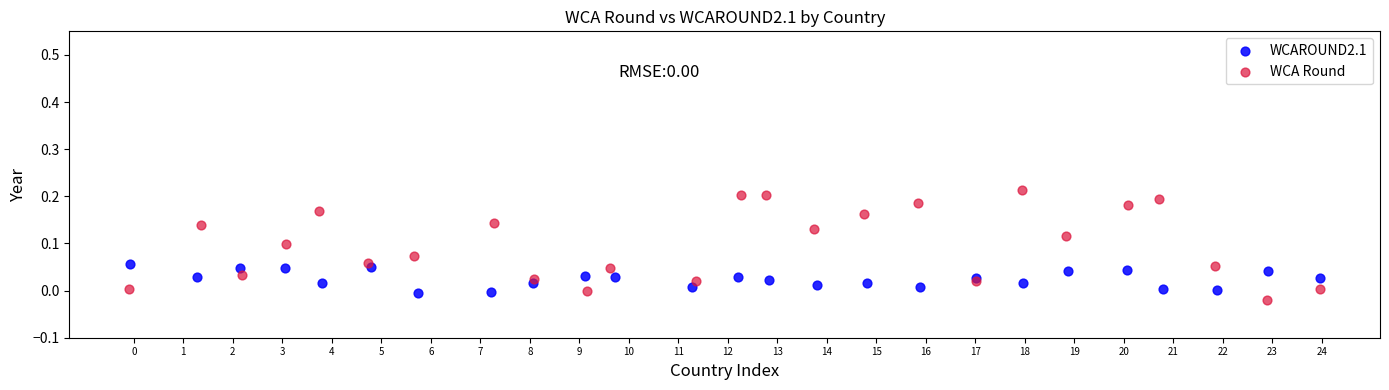

Which series reaches the maximum Y coordinate?

WCA Round